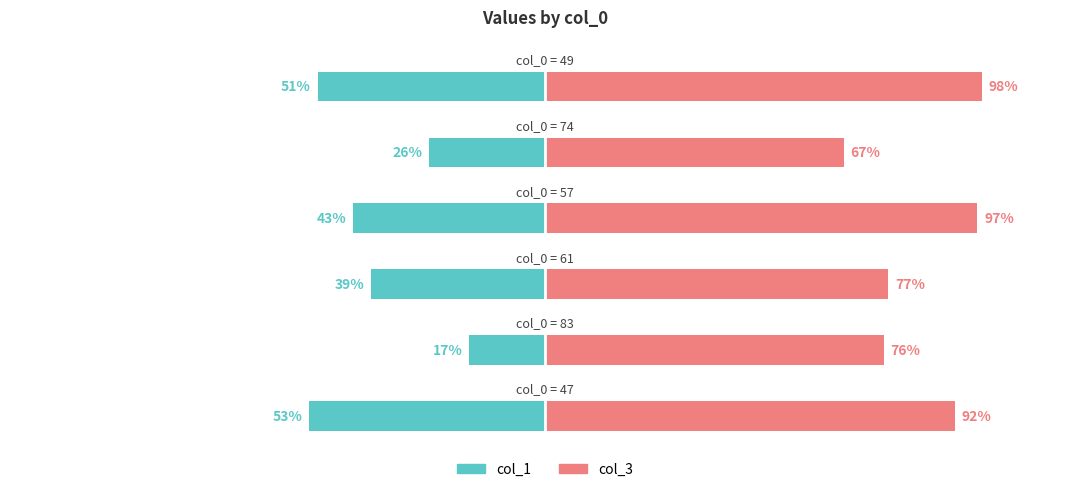

Which series has the largest range (max minus min)?

col_1